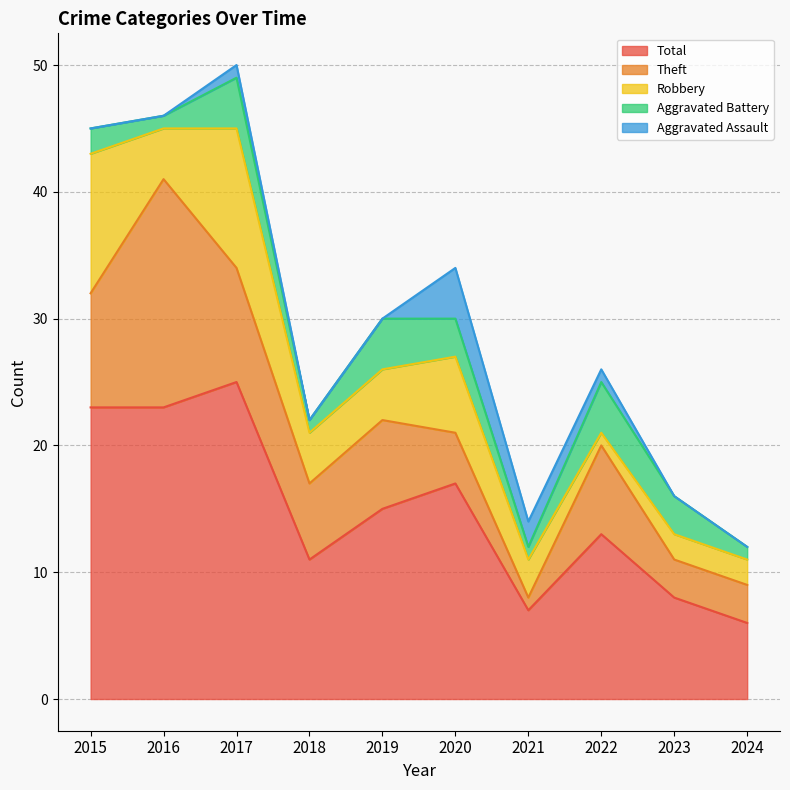

What are all the series names shown in the legend?

Total, Theft, Robbery, Aggravated Battery, Aggravated Assault